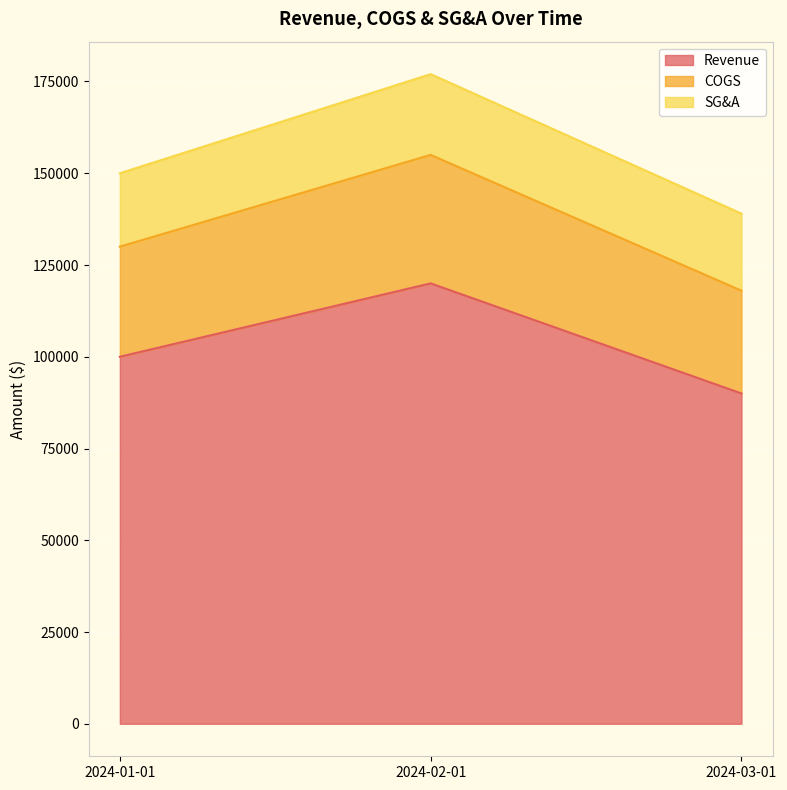

Where is Revenue nearest to the value 105000?

2024-01-01